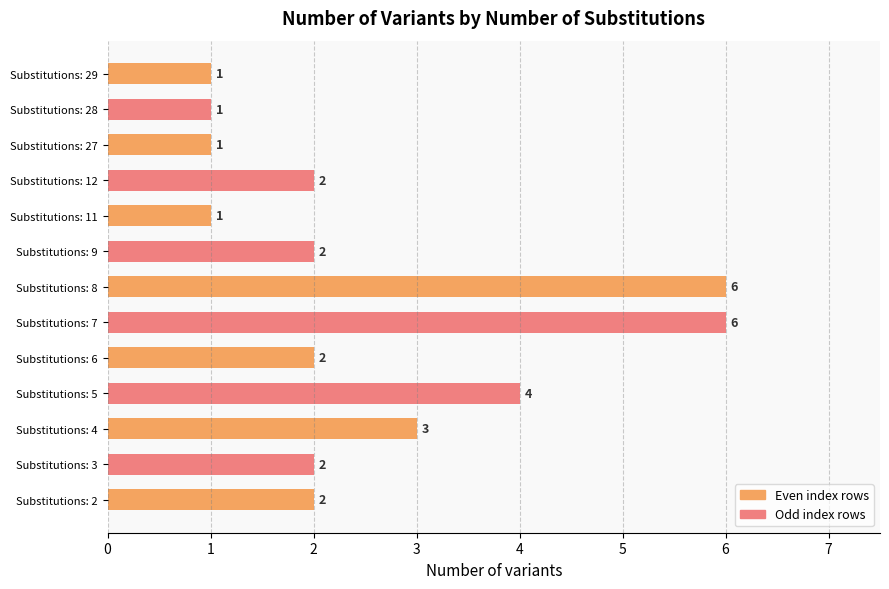

Reading bottom to top, transcribe all the data shown in this chart.

Substitutions: 2=2	Substitutions: 3=2	Substitutions: 4=3	Substitutions: 5=4	Substitutions: 6=2	Substitutions: 7=6	Substitutions: 8=6	Substitutions: 9=2	Substitutions: 11=1	Substitutions: 12=2	Substitutions: 27=1	Substitutions: 28=1	Substitutions: 29=1